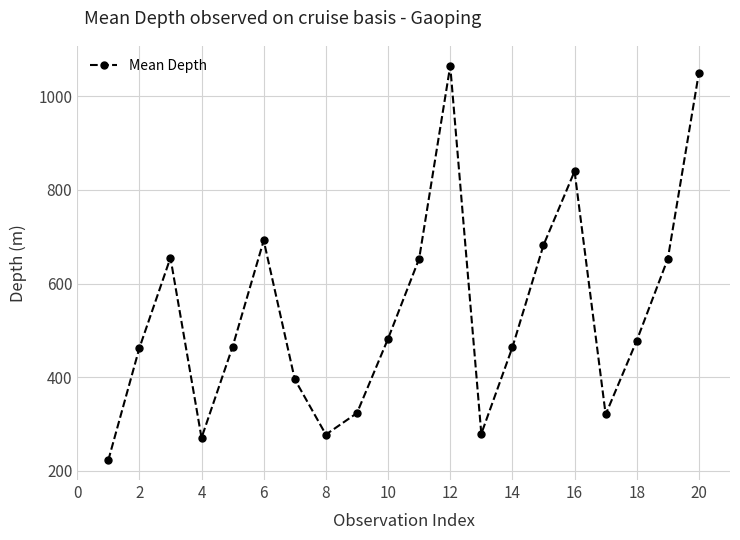

What is the smallest value displayed?

222.0